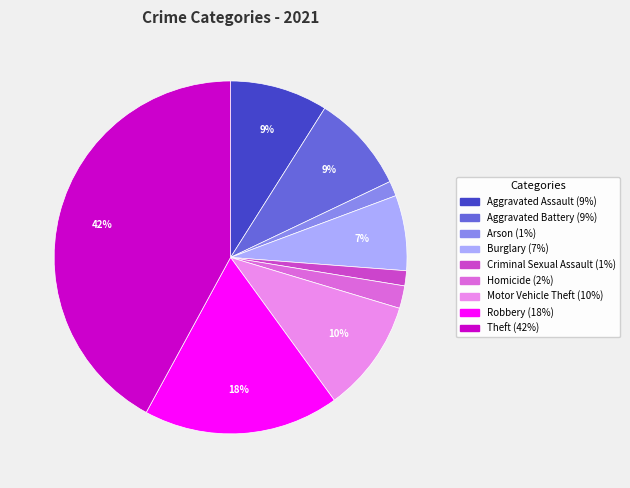

Which category has the biggest portion of the pie?

Theft